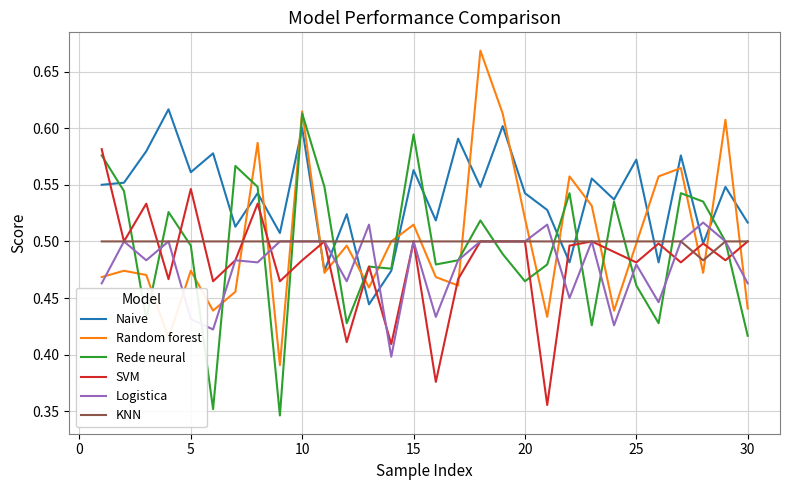

After their last crossing, which series has the higher values: Logistica or Naive?

Naive